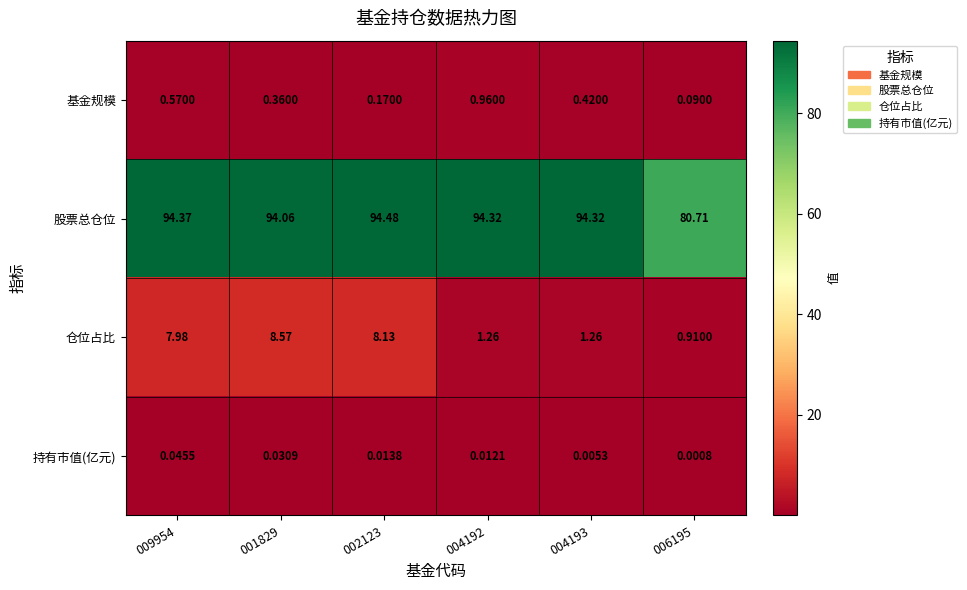

Which series has the largest total across all categories?

股票总仓位